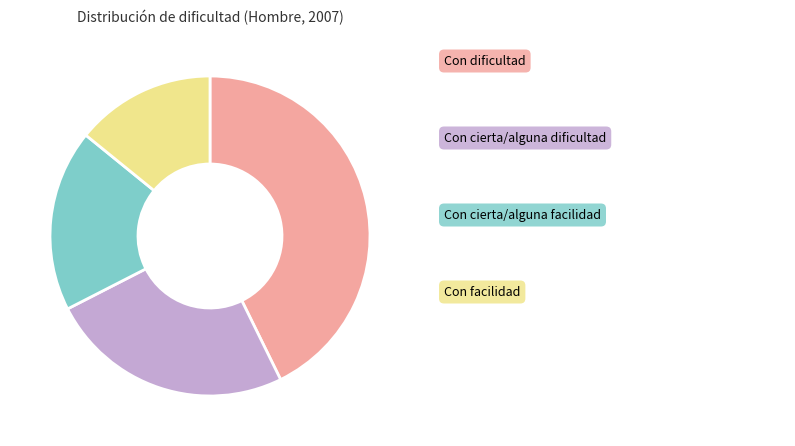

Does any single category account for the majority?

No